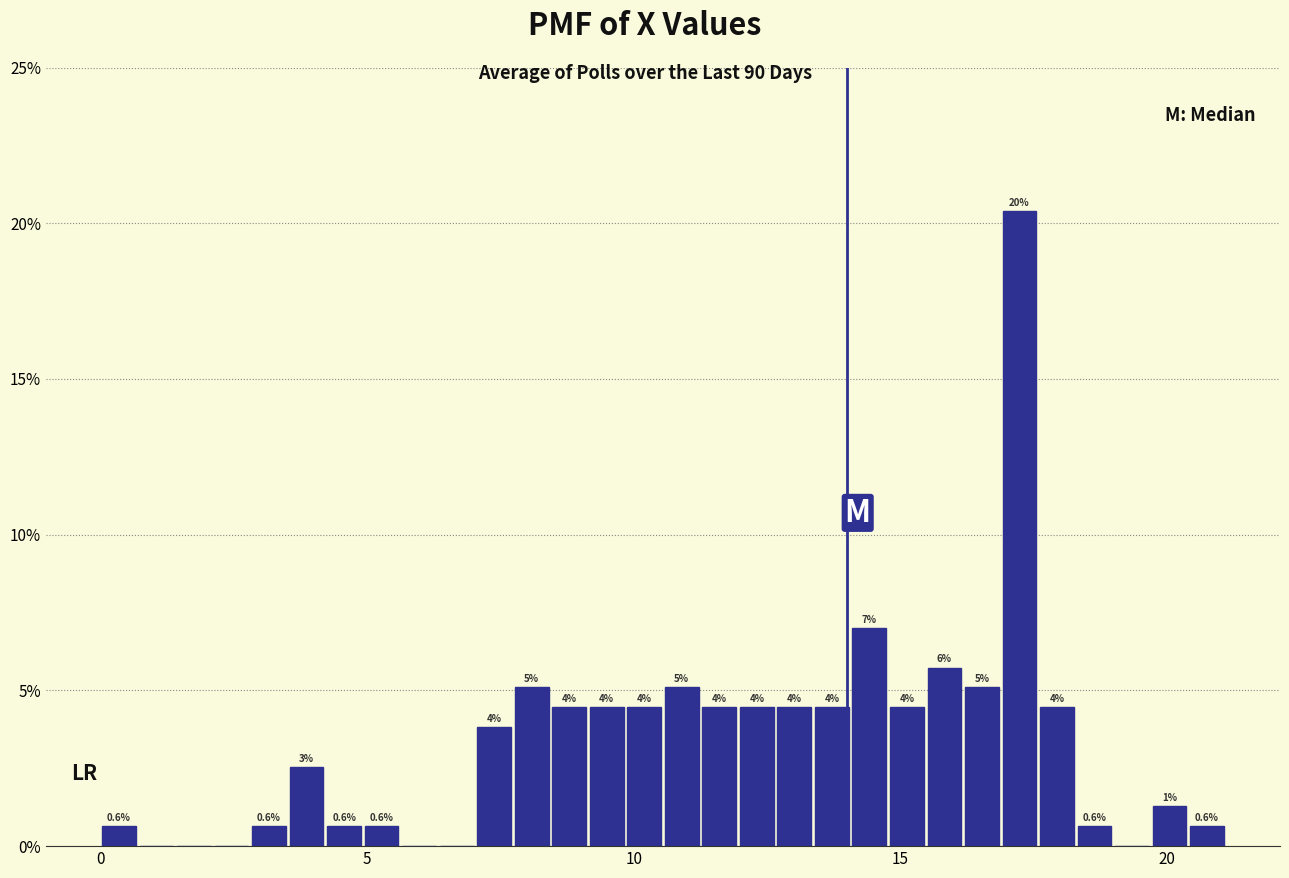

Around what value on the x-axis is the tallest bar? Give the approximate position of its centre, as read against the axis.

17.0